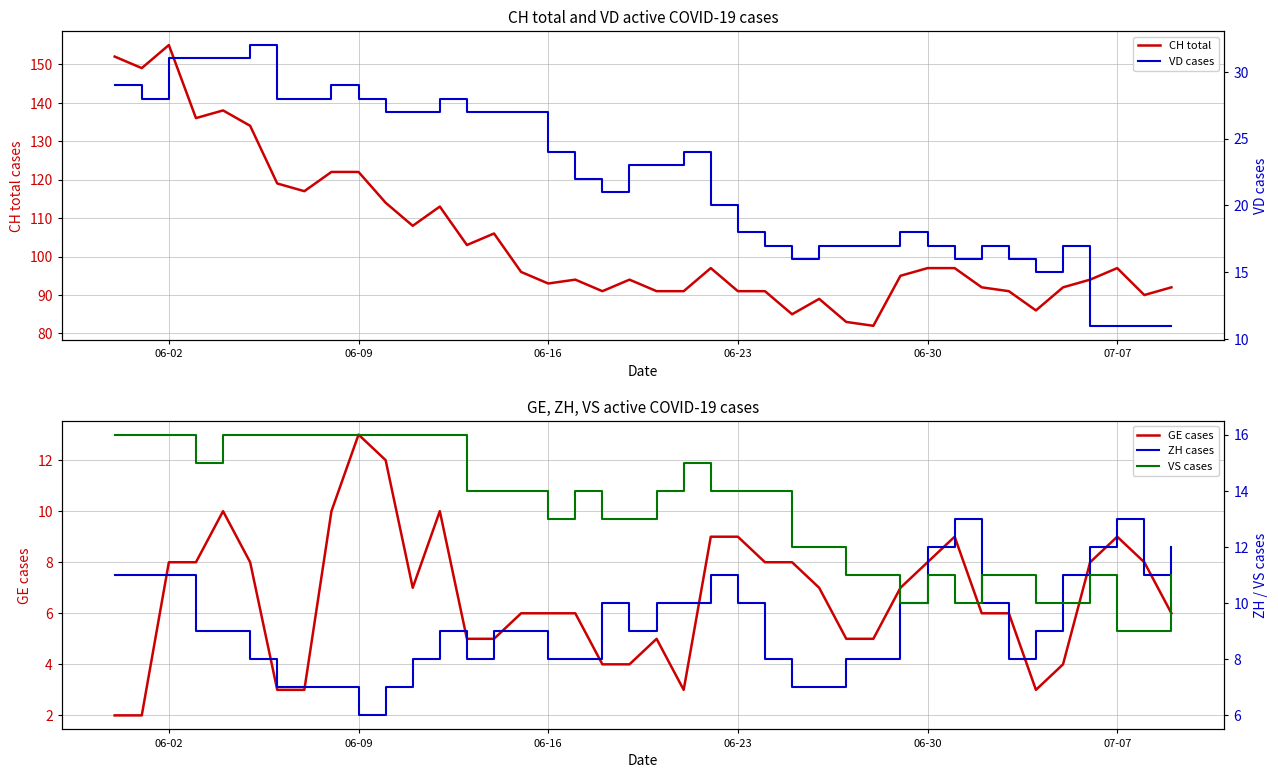

How many lines are shown in the chart?

5